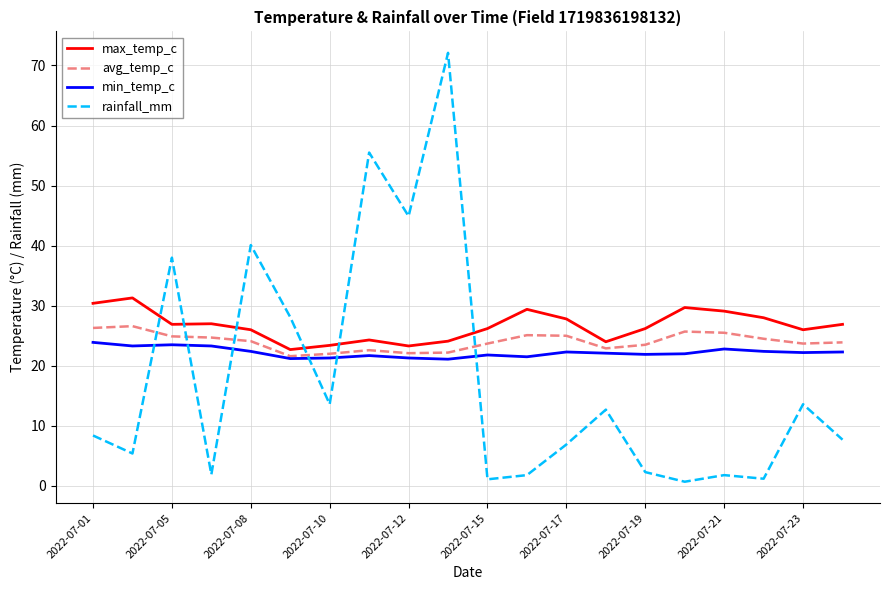

What is the highest value of the max_temp_c series?

31.3